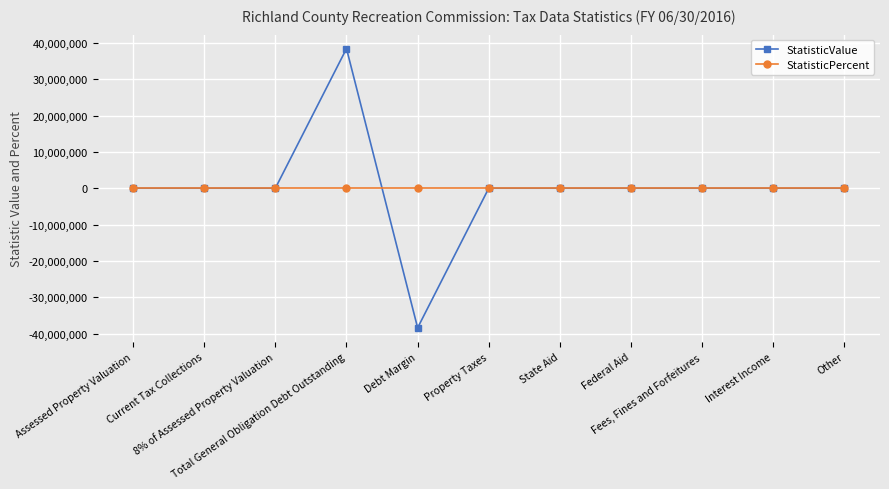

What is the maximum value shown in the chart?

38415000